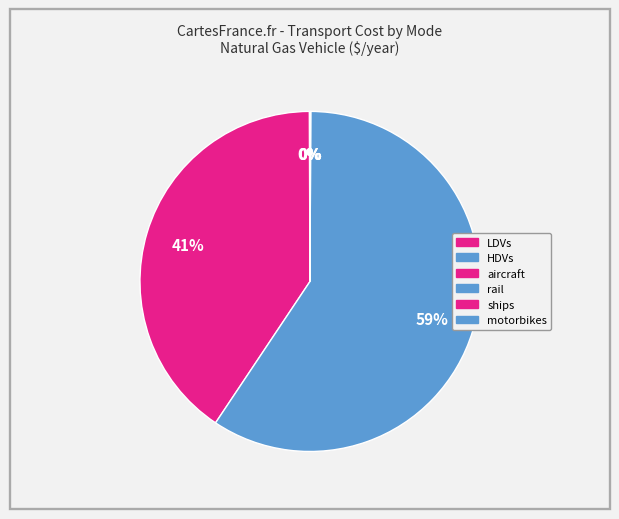

Is the sum of rail and motorbikes greater than half?

Yes